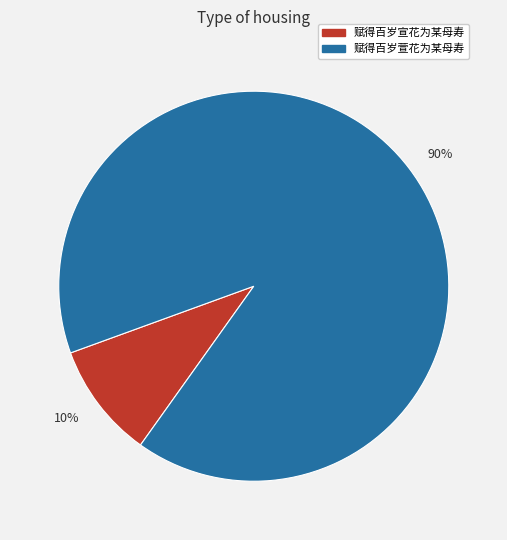

Which category has the smallest portion of the pie?

10%